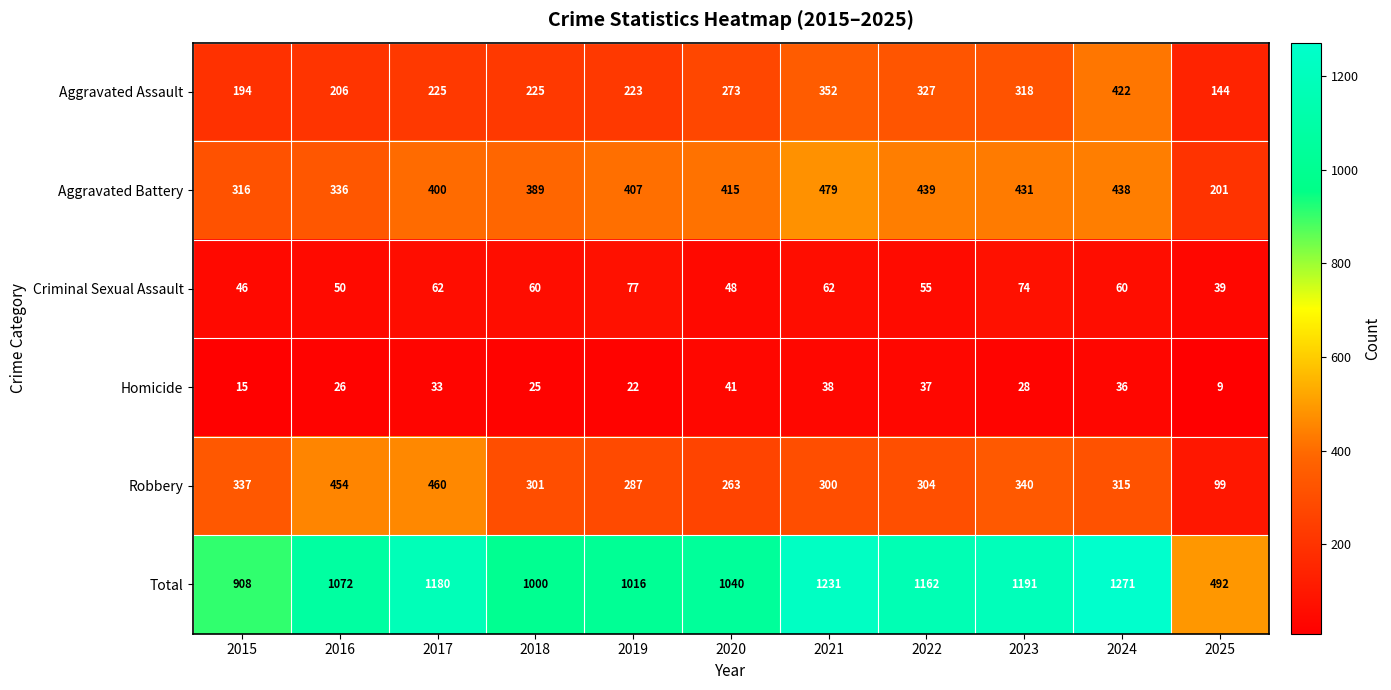

Is the value of Total at 2018 greater than the value of Robbery at 2017?

Yes